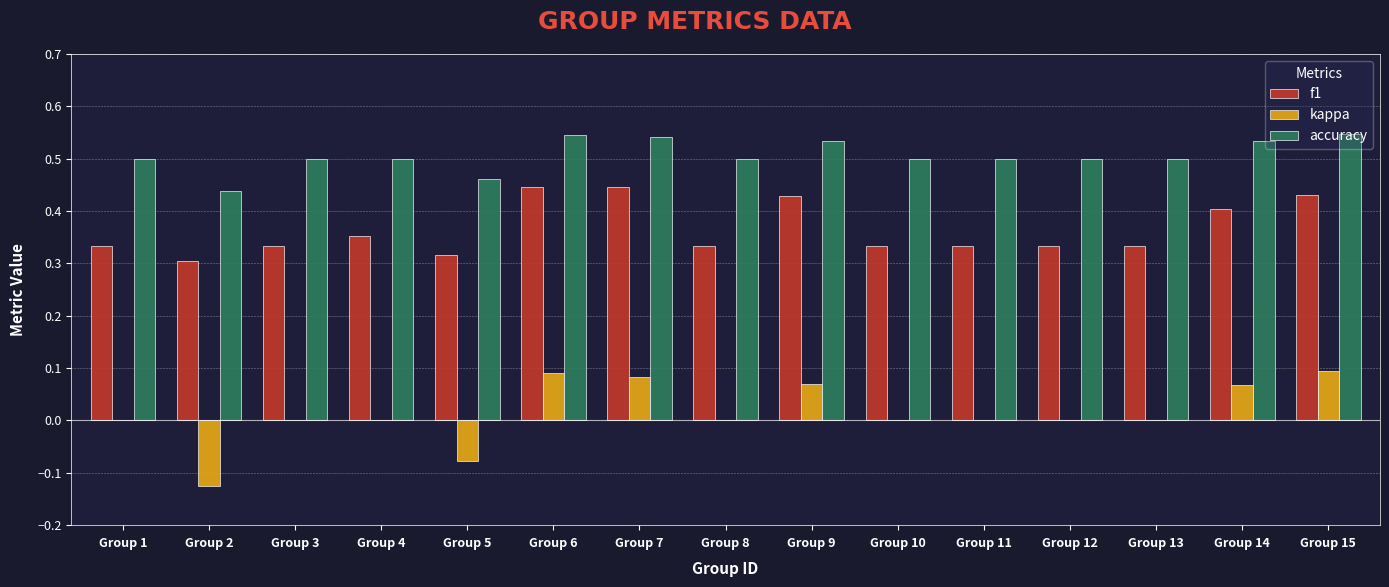

Count the number of categories in the chart.

15